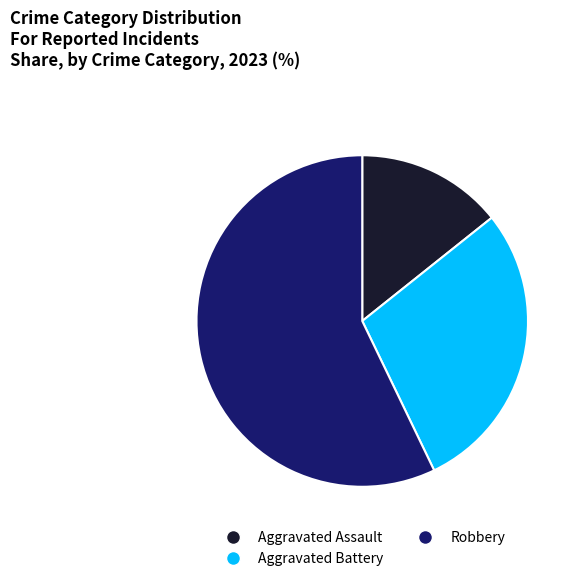

Does any single category account for the majority?

Yes